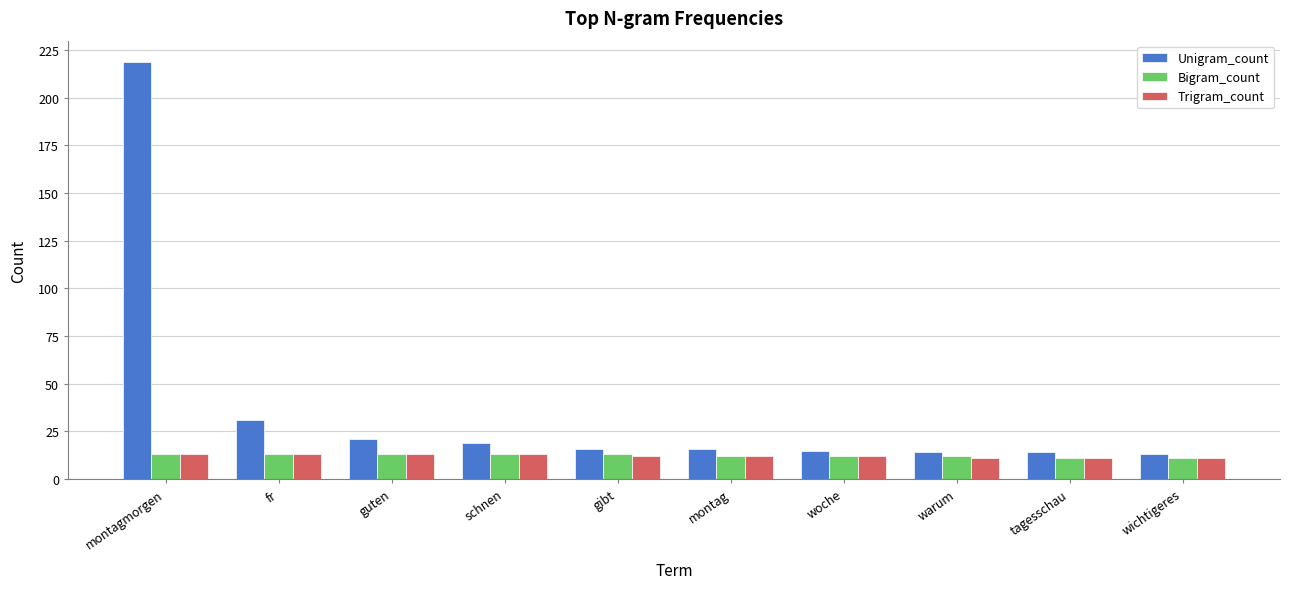

What is the average value of the Bigram_count series?

12